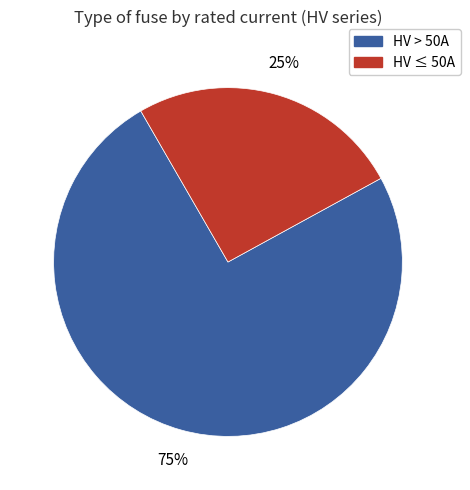

To the nearest percent, what is the average slice percentage?

50%